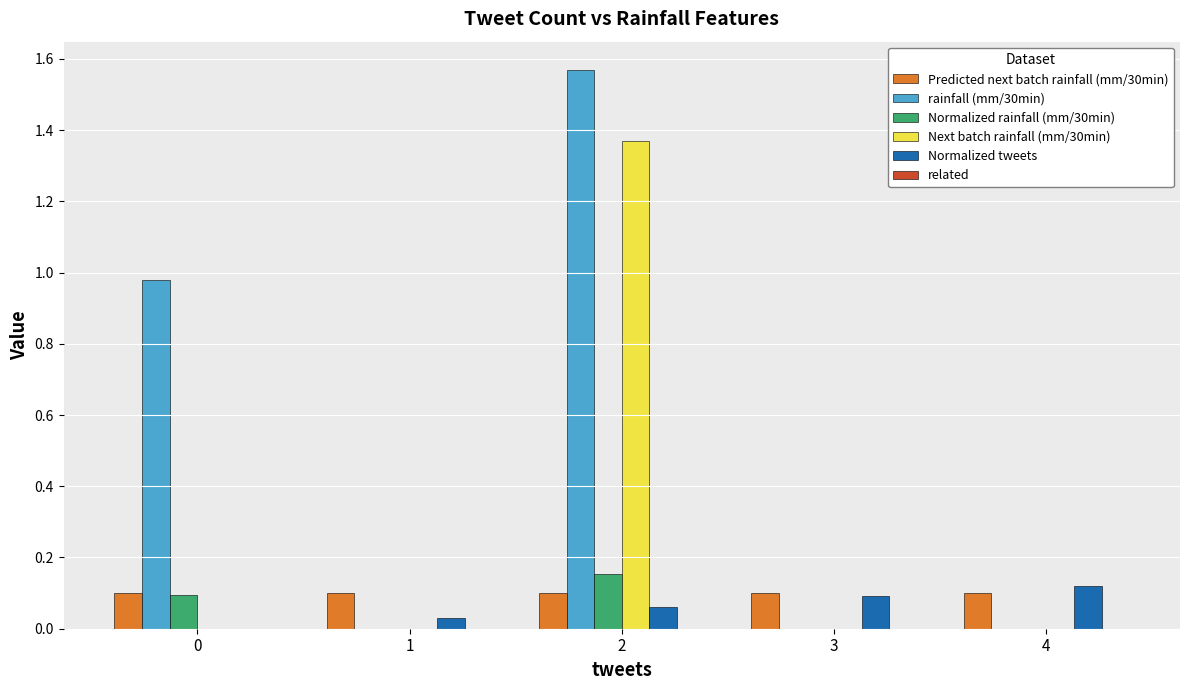

At which category is the sum across all series the highest?

2